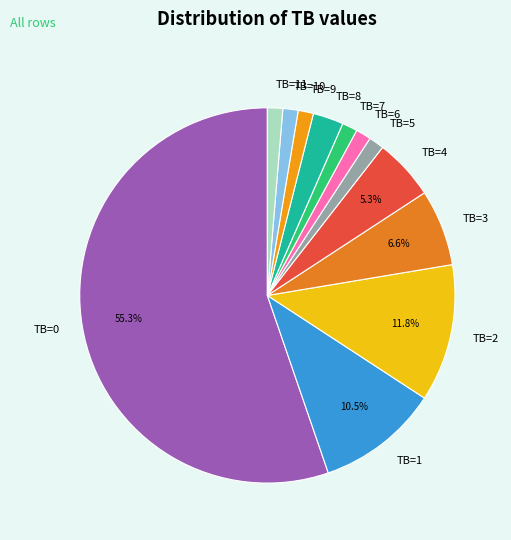

Which has a higher value, TB=1 or TB=0?

TB=0